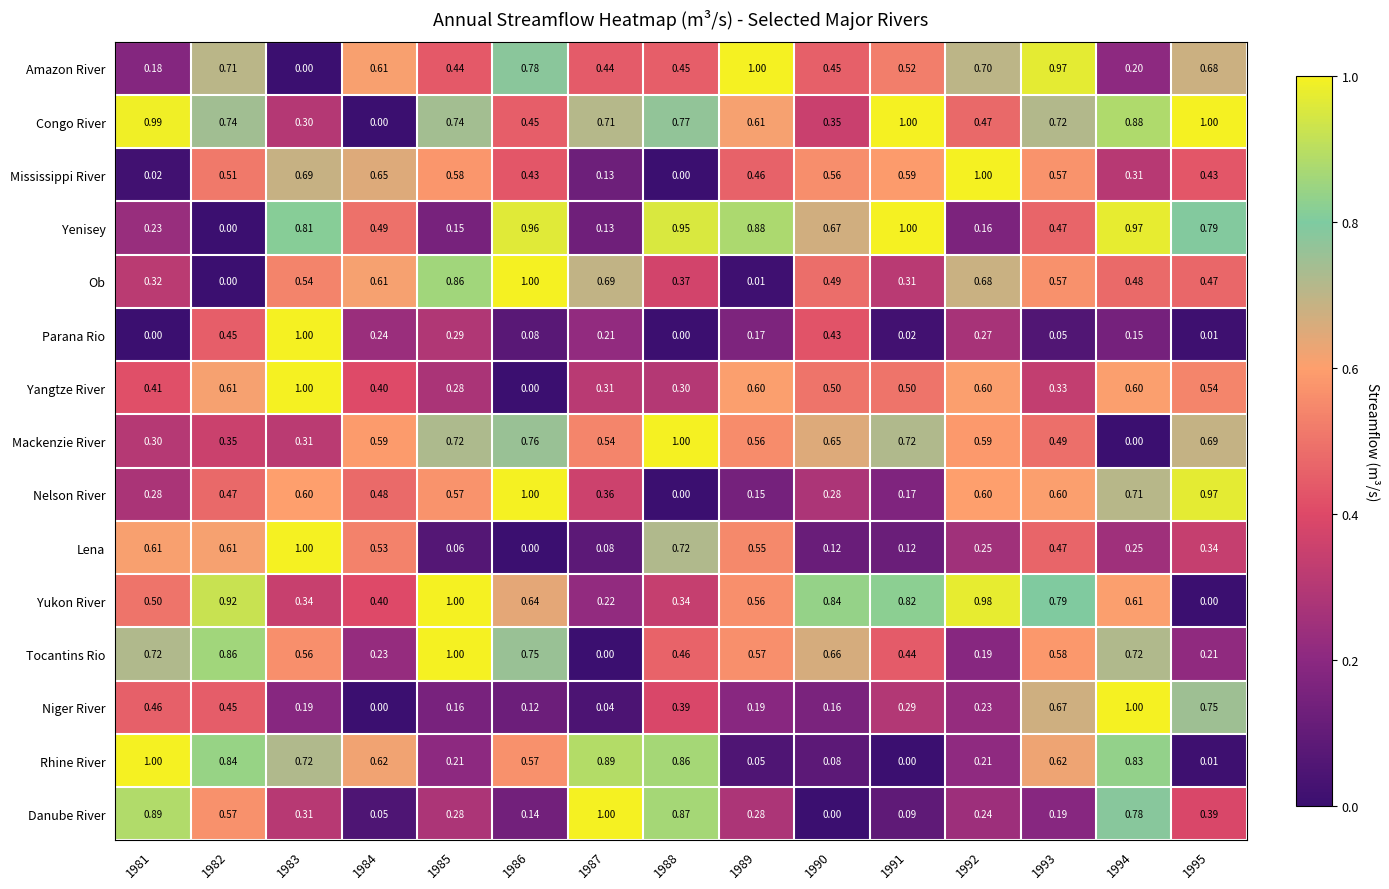

Is the value of Mackenzie River at 1989 greater than the value of Yenisey at 1983?

No